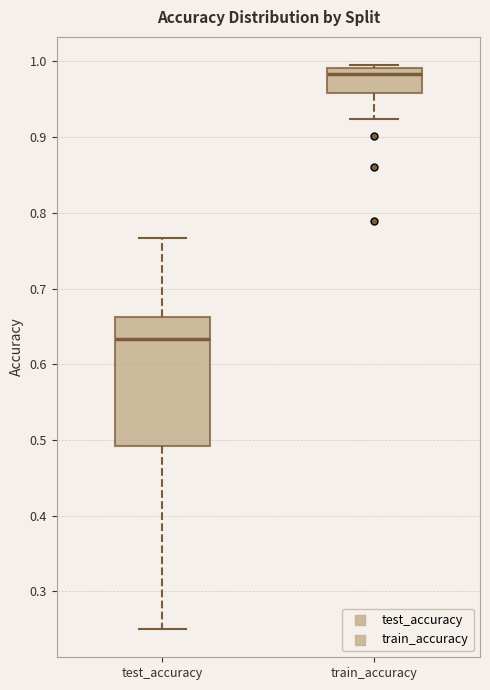

Reading left to right, transcribe this box plot: for each box, give where its median line is, the range the box spans, and where its two whiskers end, as read against the y-axis. The values are not printed on the chart, so give them approximately, as read against the axis.

test_accuracy: median 0.63, box 0.49 to 0.66, whiskers 0.25 to 0.77
train_accuracy: median 0.98, box 0.96 to 0.99, whiskers 0.92 to 1.00